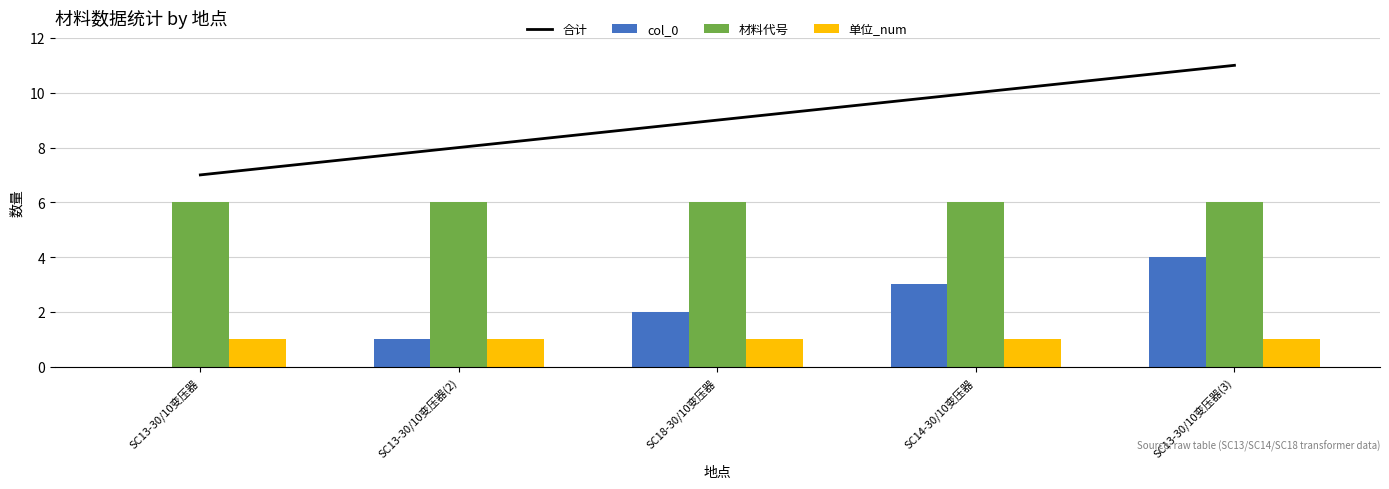

Reading left to right, transcribe all the data shown in this chart.

合计: SC13-30/10变压器=7	SC13-30/10变压器(2)=8	SC18-30/10变压器=9	SC14-30/10变压器=10	SC13-30/10变压器(3)=11
col_0: SC13-30/10变压器=0	SC13-30/10变压器(2)=1	SC18-30/10变压器=2	SC14-30/10变压器=3	SC13-30/10变压器(3)=4
材料代号: SC13-30/10变压器=6	SC13-30/10变压器(2)=6	SC18-30/10变压器=6	SC14-30/10变压器=6	SC13-30/10变压器(3)=6
单位_num: SC13-30/10变压器=1	SC13-30/10变压器(2)=1	SC18-30/10变压器=1	SC14-30/10变压器=1	SC13-30/10变压器(3)=1